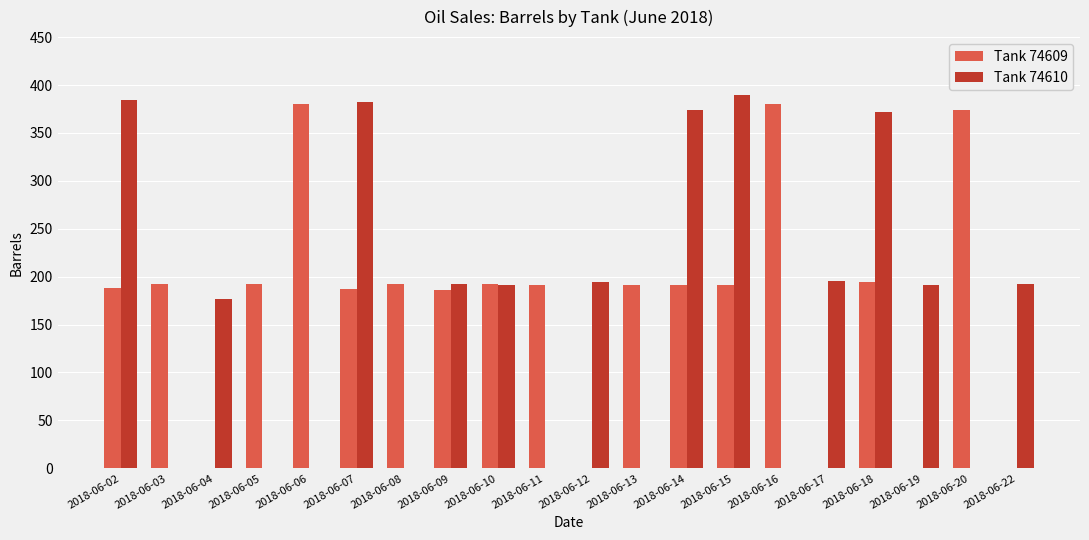

Which series has the widest spread of values?

Tank 74610